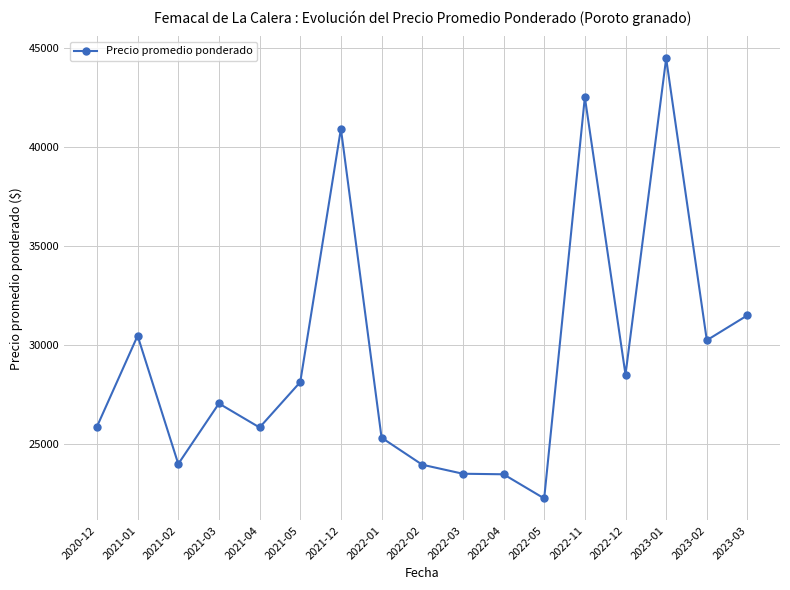

Count the number of categories in the chart.

17